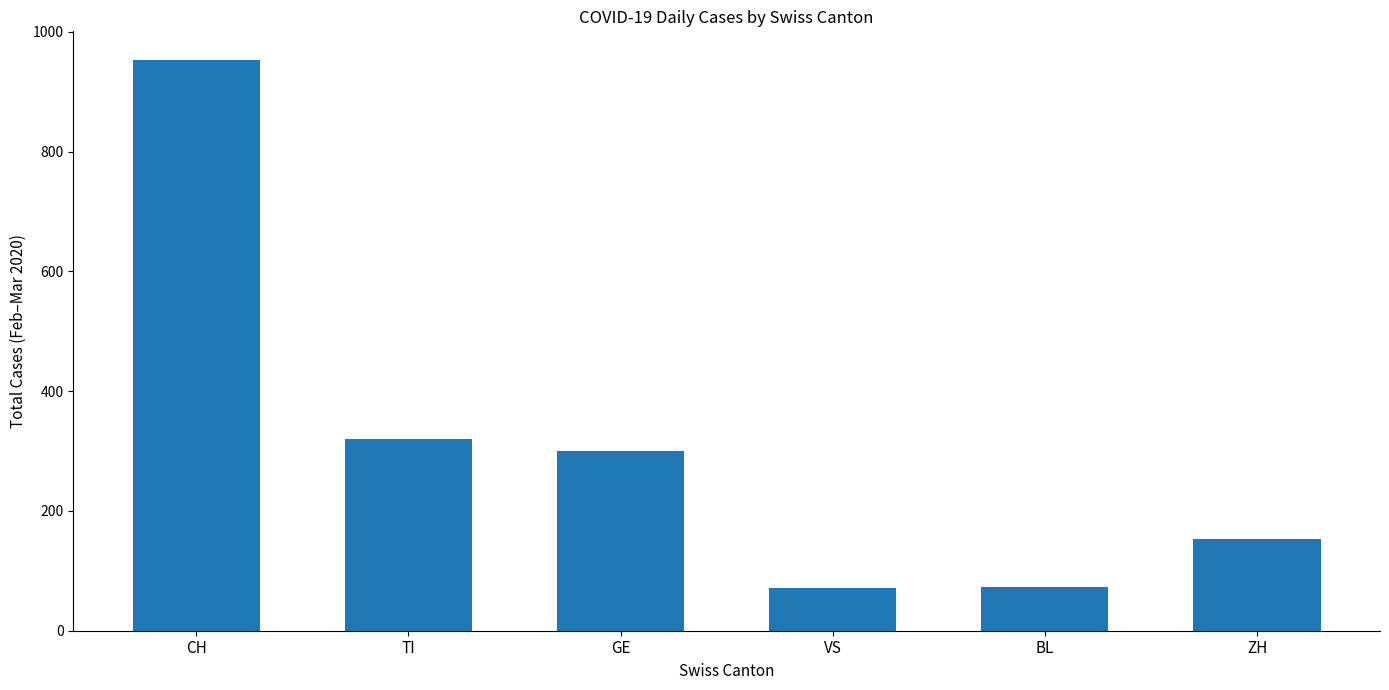

Read the value at CH.

953